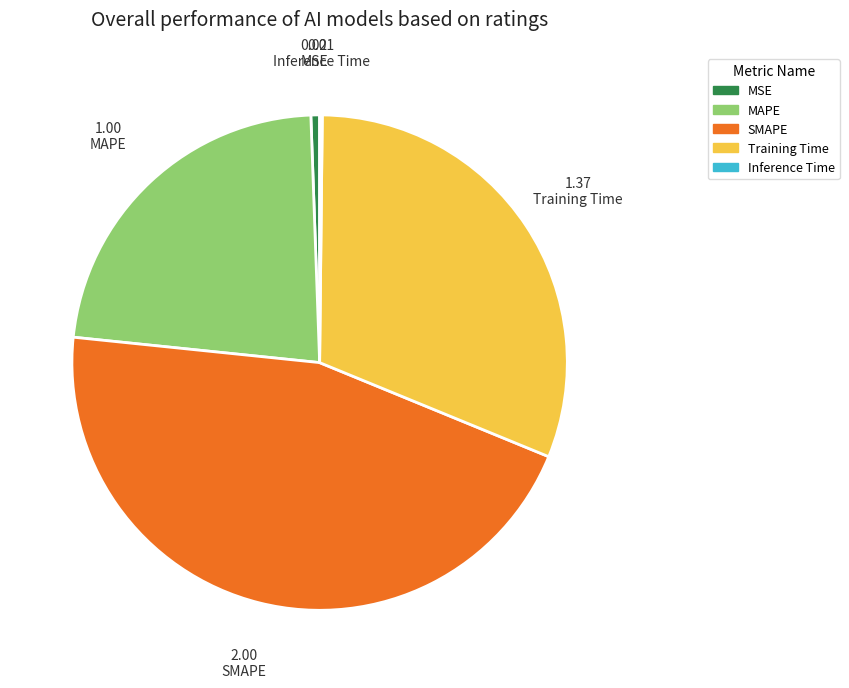

Do MSE and SMAPE together represent more than half of the pie?

No